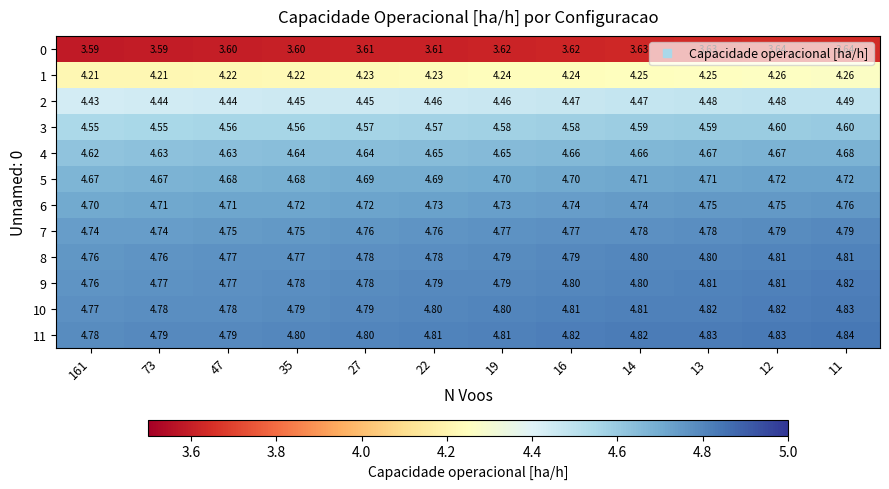

Is the value of 2 at 19 greater than the value of 4 at 12?

No